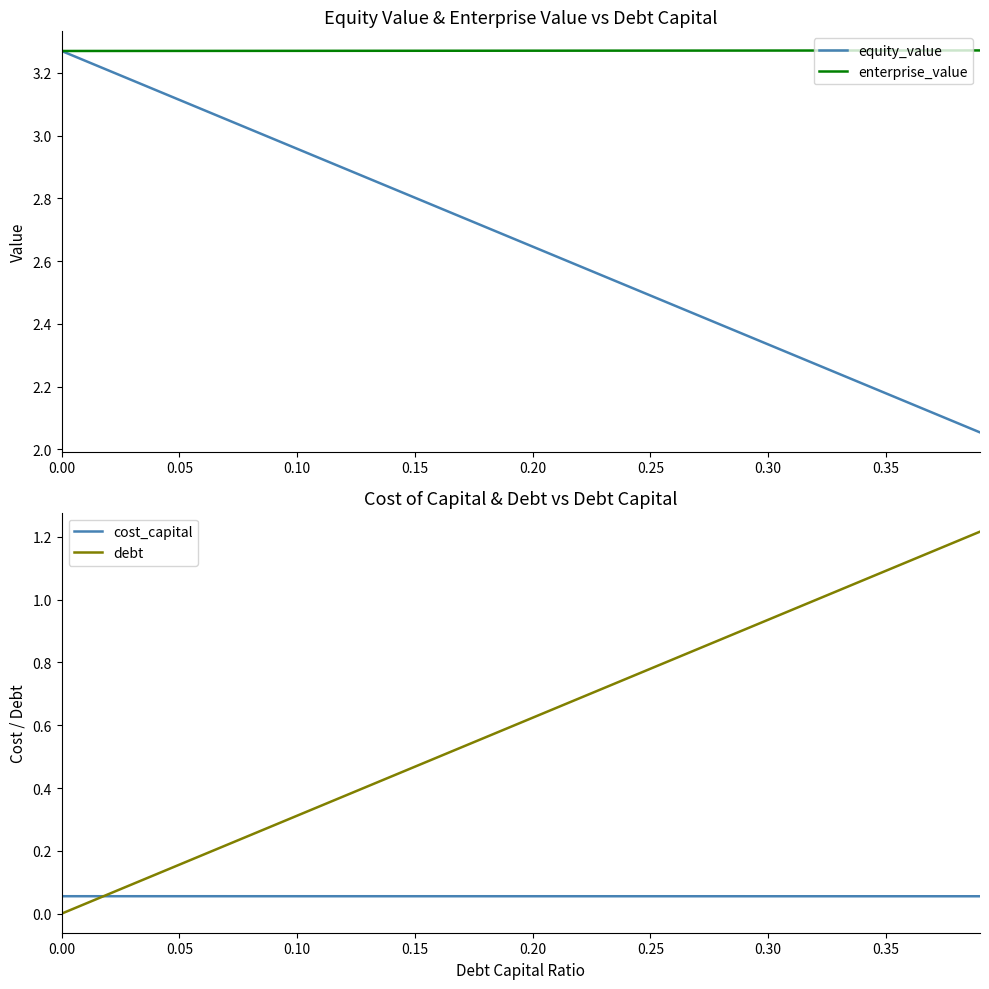

True or false: equity_value has more than 2 points higher than both neighbors.

False